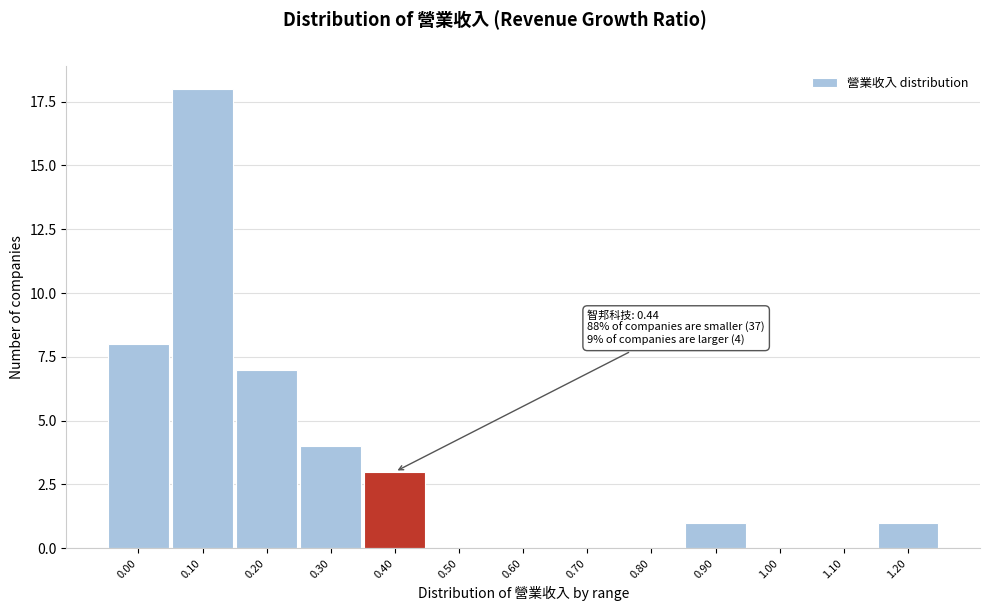

Reading left to right, list all the values displayed in this chart.

0.00=8	0.10=18	0.20=7	0.30=4	0.40=3	0.50=0	0.60=0	0.70=0	0.80=0	0.90=1	1.00=0	1.10=0	1.20=1